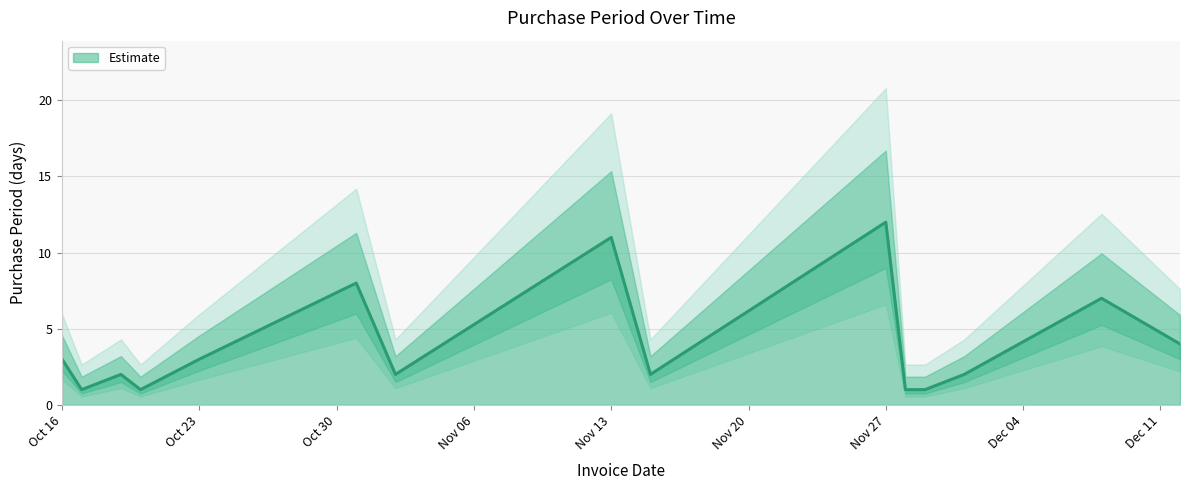

What is the approximate value at 2017-10-17?

1